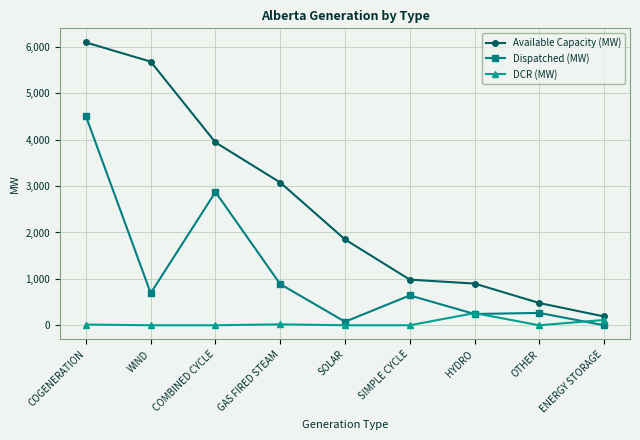

Between WIND and GAS FIRED STEAM, which series saw the biggest shift?

Available Capacity (MW)